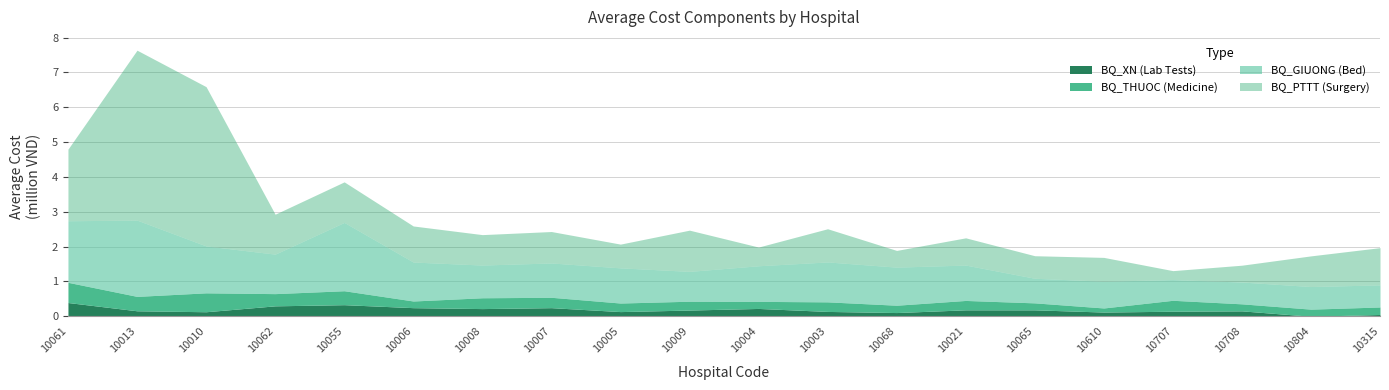

The BQ_GIUONG series shows 1118359 at 10006. True or false?

True